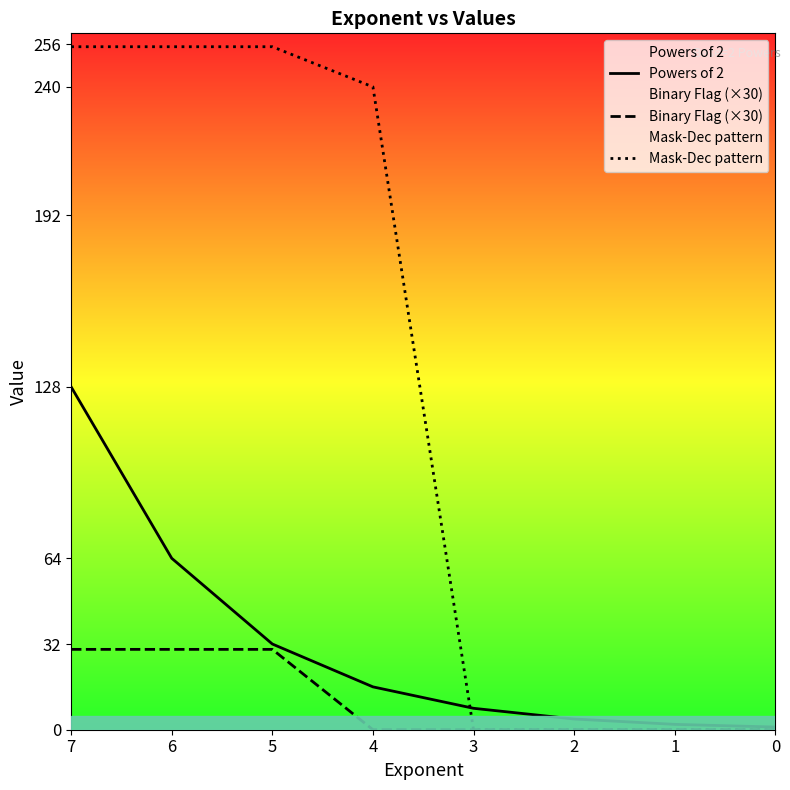

What is the spread (max minus min) of values at 2?

4